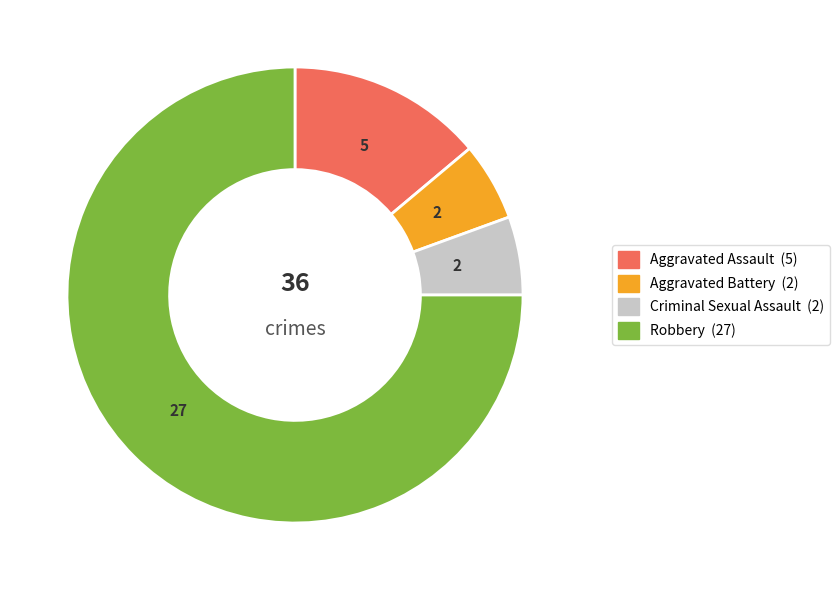

Which category has the biggest portion of the pie?

Robbery